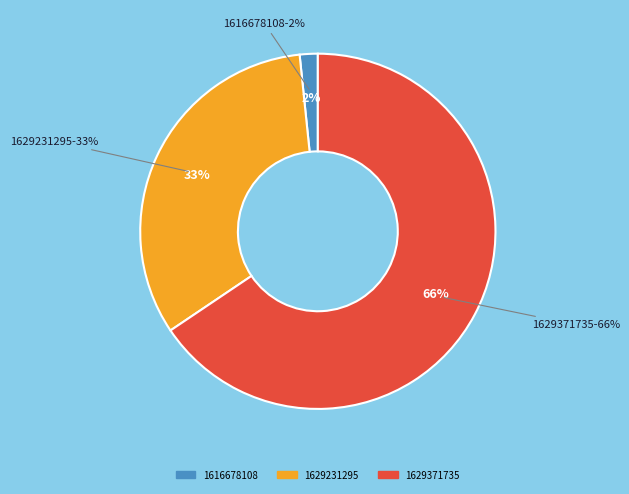

How many slices are in this pie chart?

3